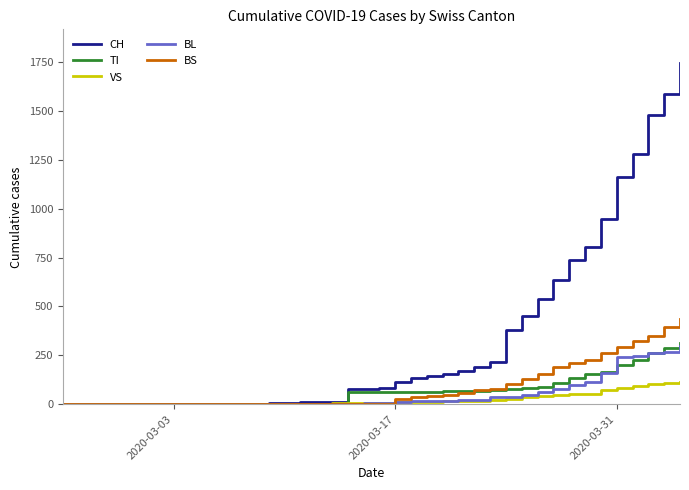

Which series has the largest total across all categories?

CH